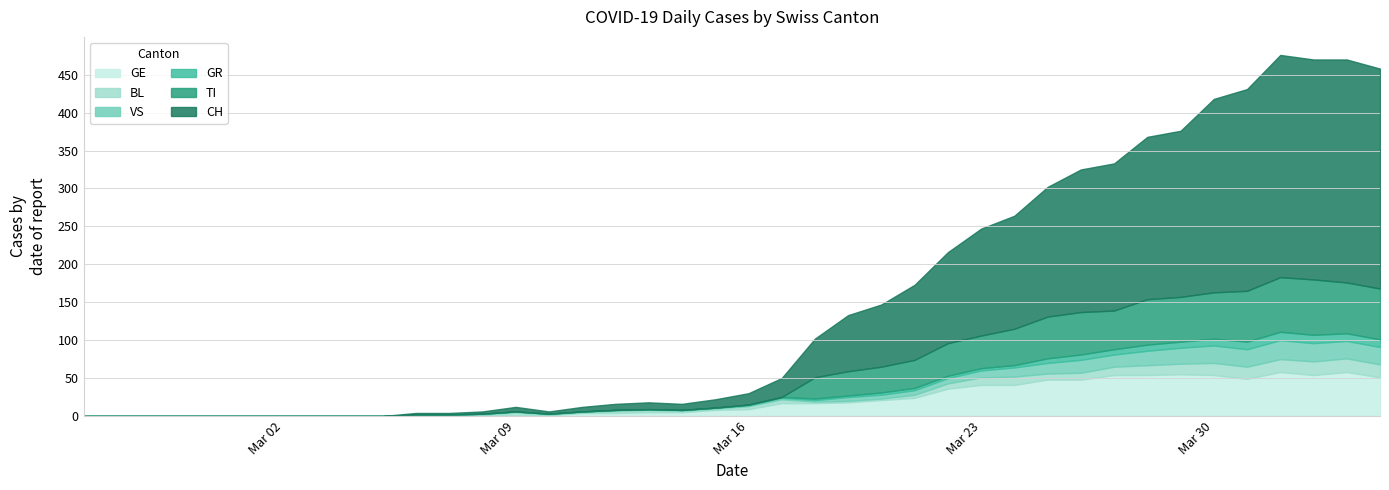

True or false: CH has a value of 0 at 2020-02-28.

True